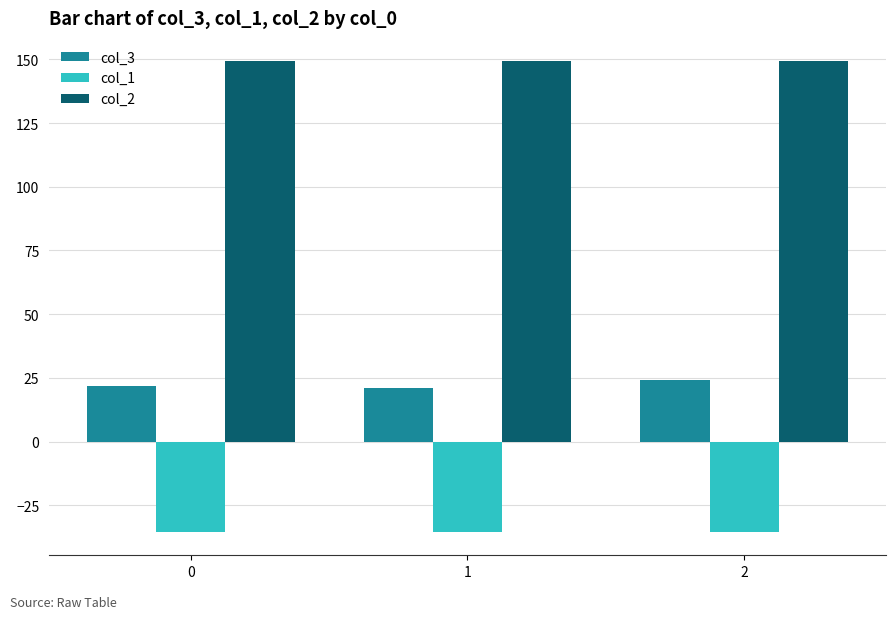

Count the number of categories in the chart.

3